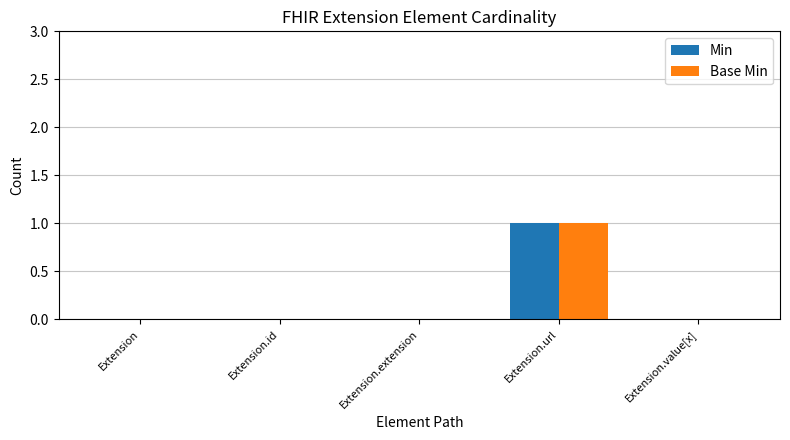

Reading right to left, transcribe all the data shown in this chart.

Min: 0	1	0	0	0
Base Min: 0	1	0	0	0